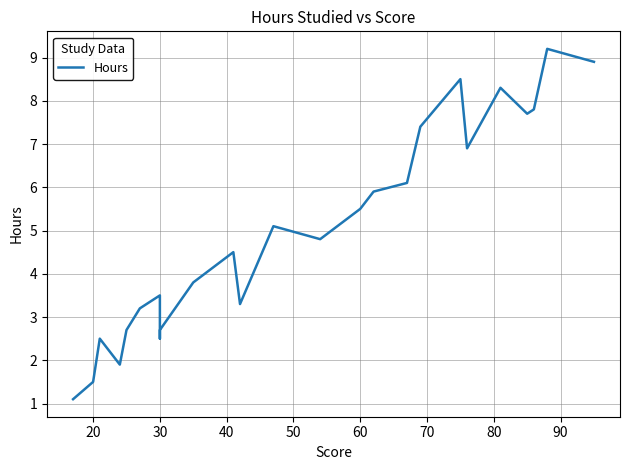

How many values are below 4?

11